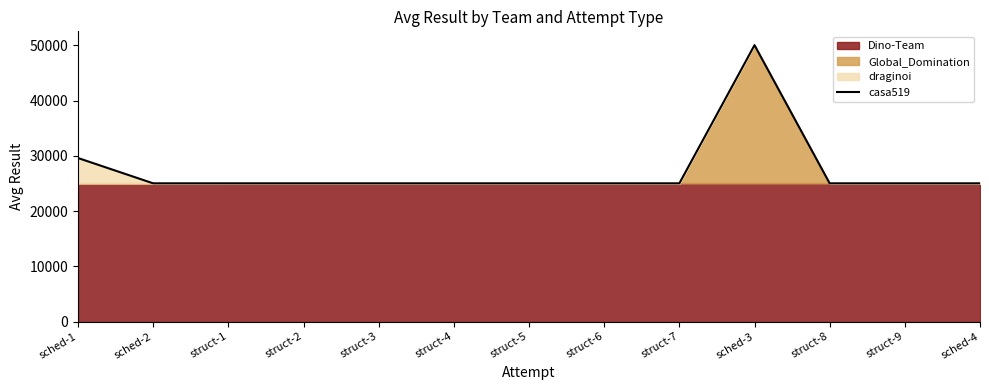

Reading left to right, extract all data points from this chart.

29602.0	25016.3	25015.3	25015.3	25015.3	25015.3	25015.3	25015.3	25015.3	50030.6	25015.3	25015.3	25015.3